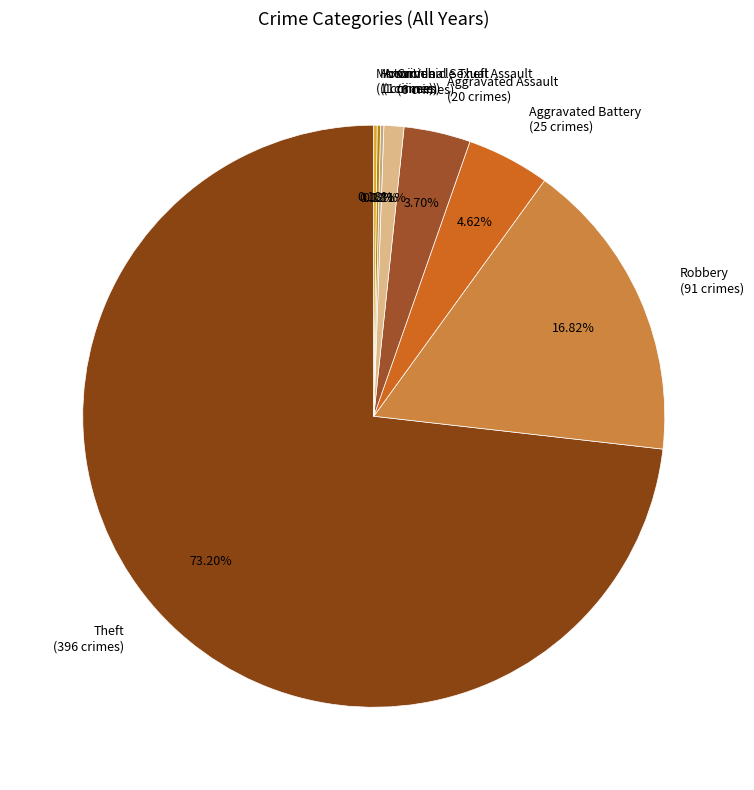

What is the majority slice?

Theft (396 crimes)